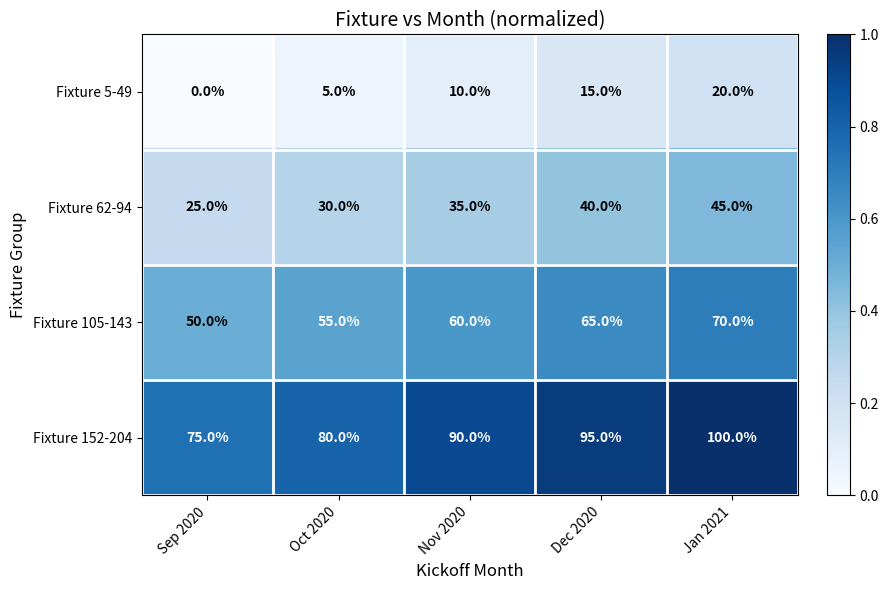

What is the difference between the Fixture 152-204 values at Oct 2020 and Nov 2020?

10